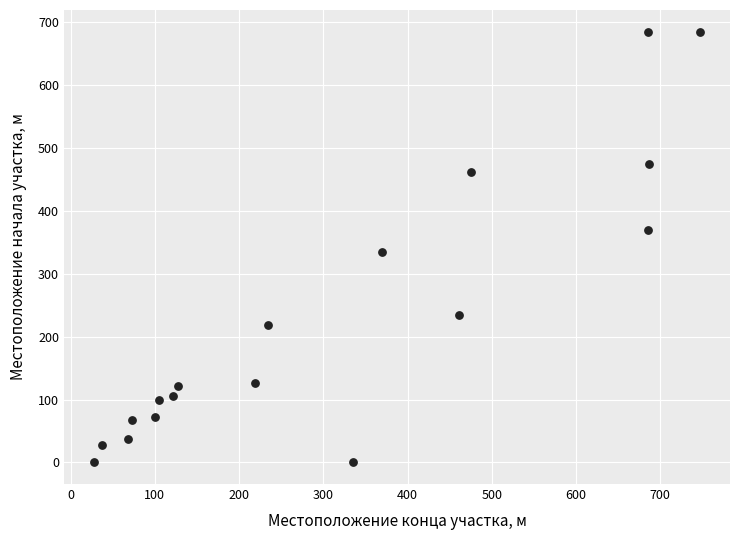

What is the range of X values (max minus min)?

719